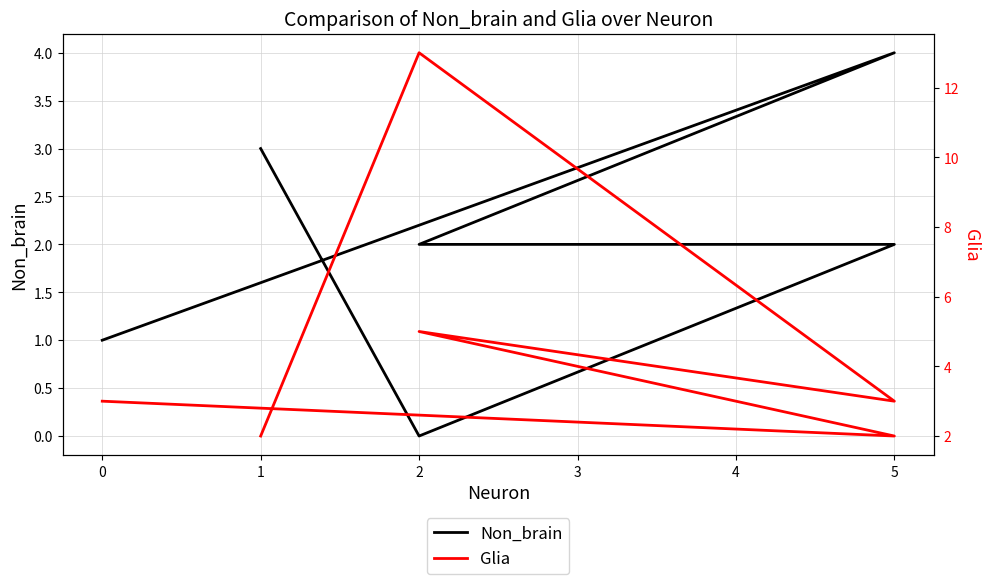

What is the average value of the Glia series?

5